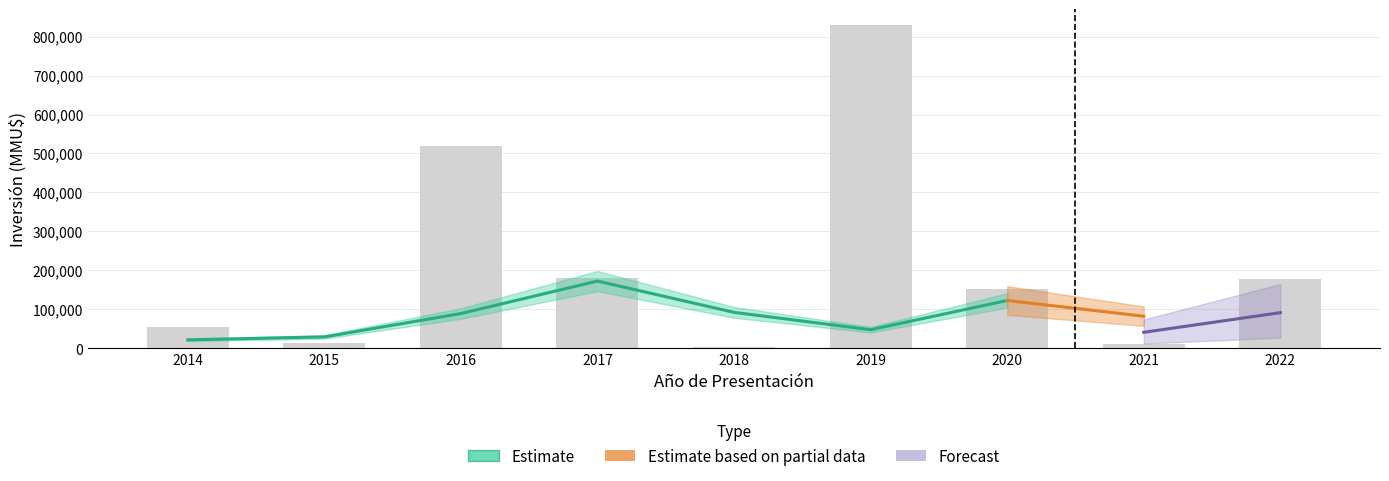

Is the value of Inversión Total at 2017 greater than the value of Inversión Aprobada at 2020?

Yes